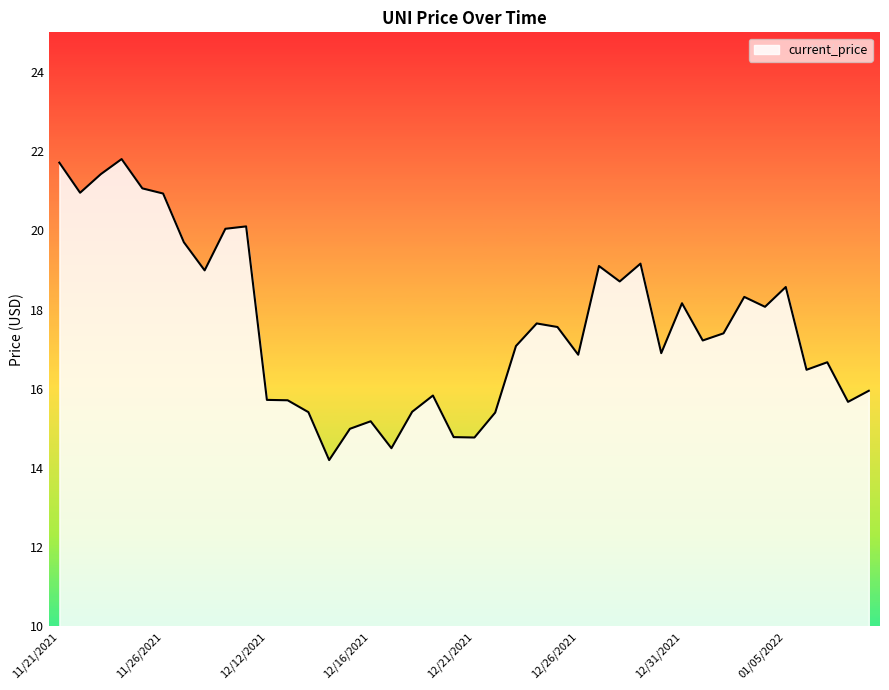

What is the difference between the maximum and minimum values?

7.6